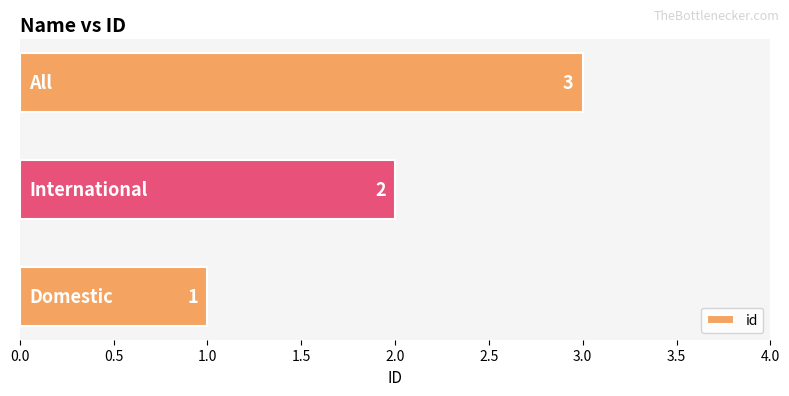

What is the maximum value shown in the chart?

3